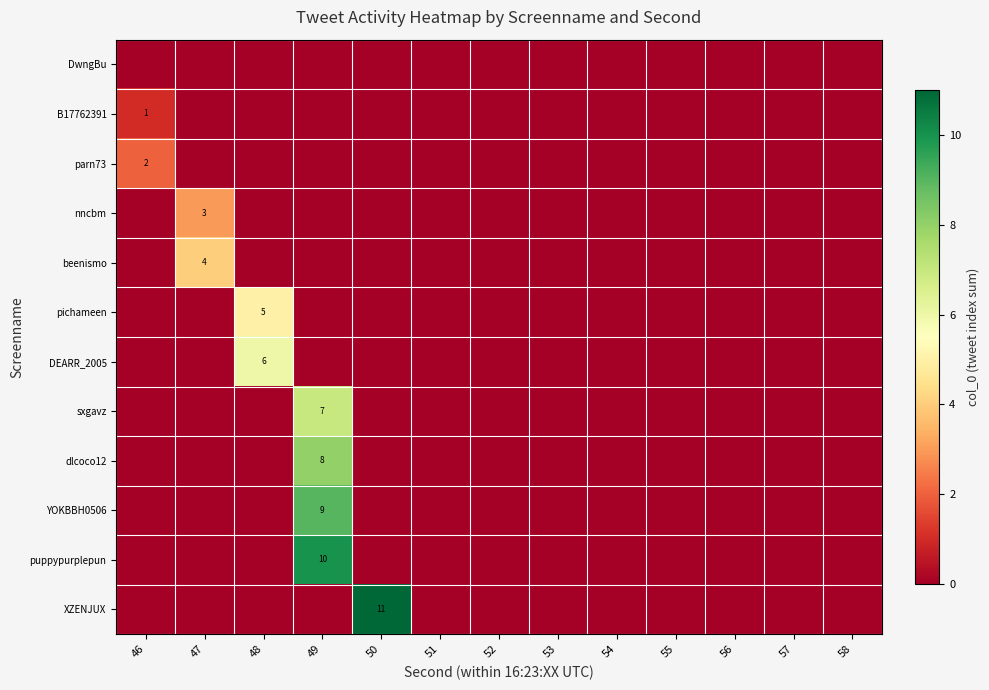

What is the difference between the highest and lowest values at 50?

11